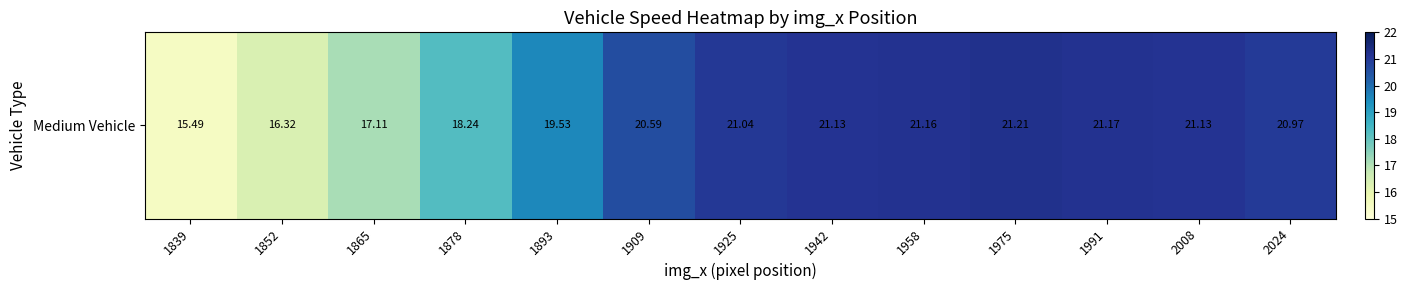

Between 1975 and 1991, which is larger?

1975